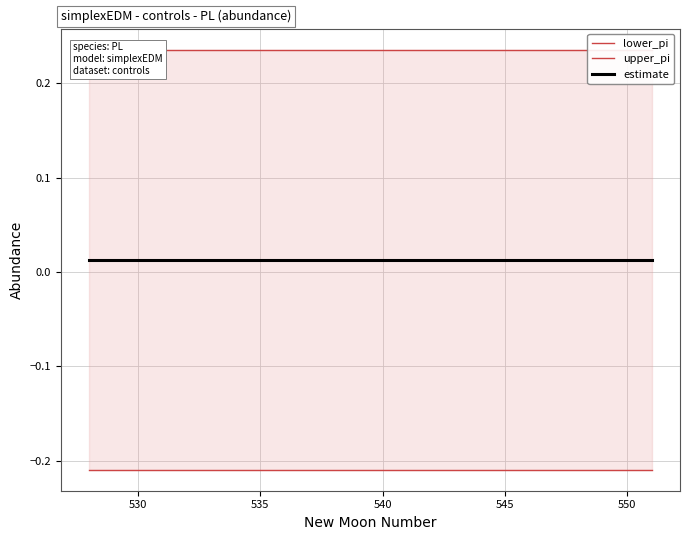

What is the sum of all estimate values?

0.3